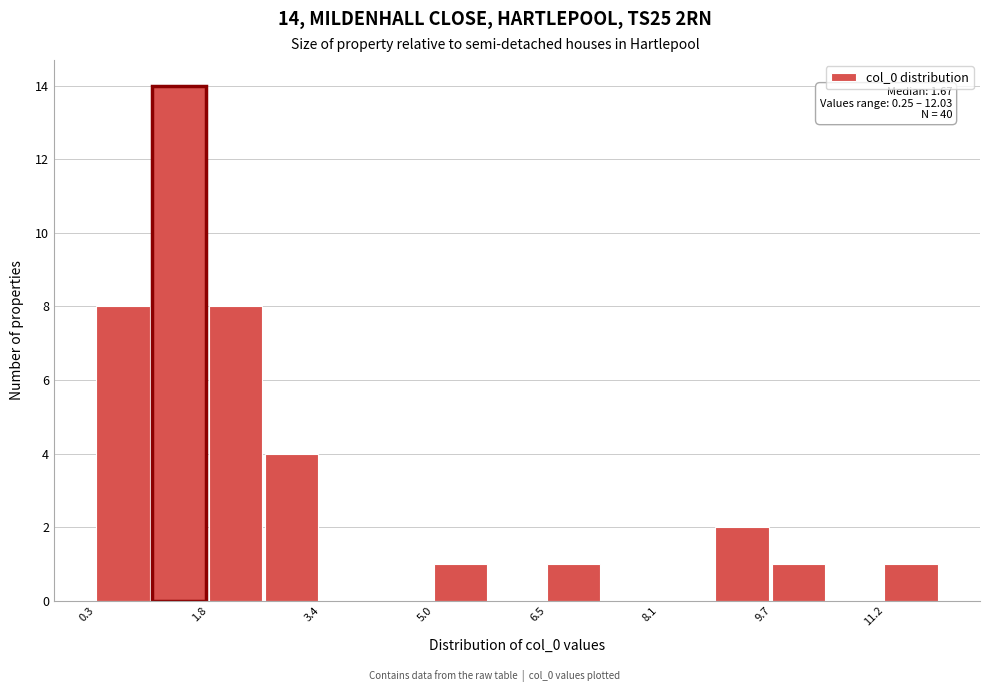

Around what value on the x-axis is the tallest bar? Give the approximate position of its centre, as read against the axis.

1.4